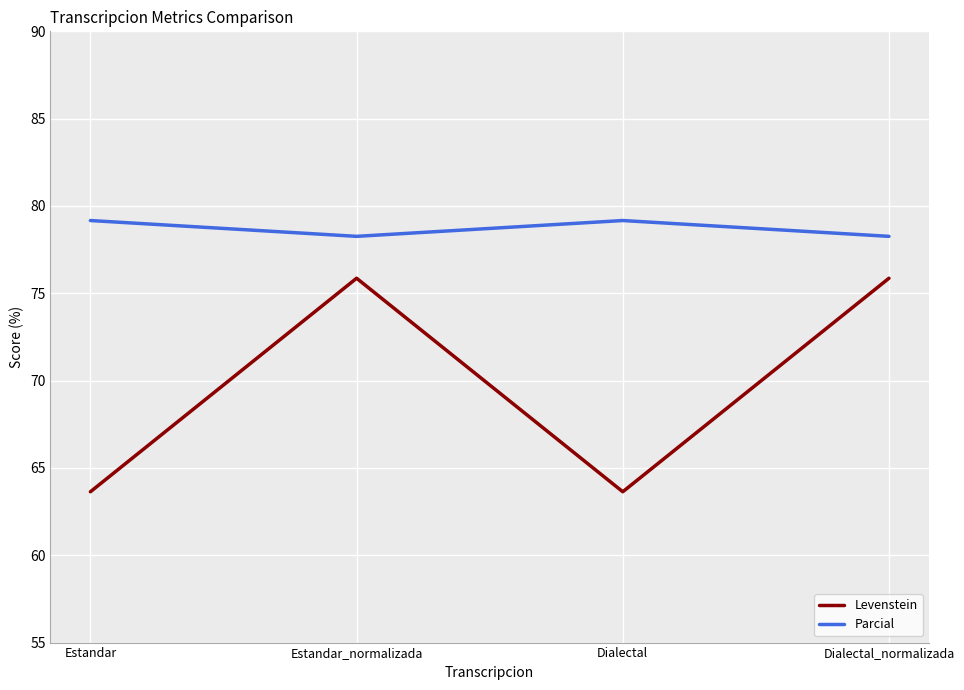

True or false: Levenstein and Parcial cross at least once.

False